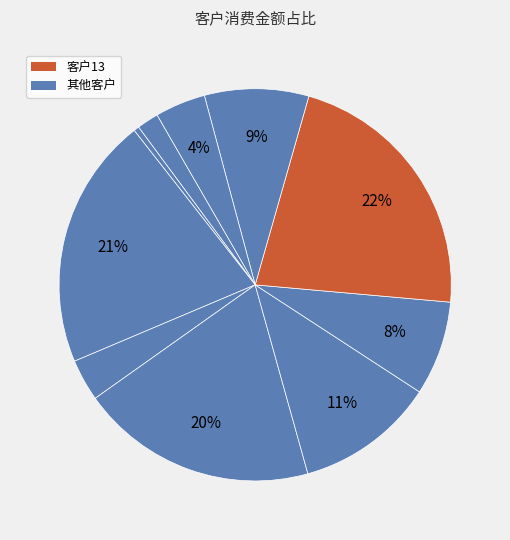

How many slices are in this pie chart?

10